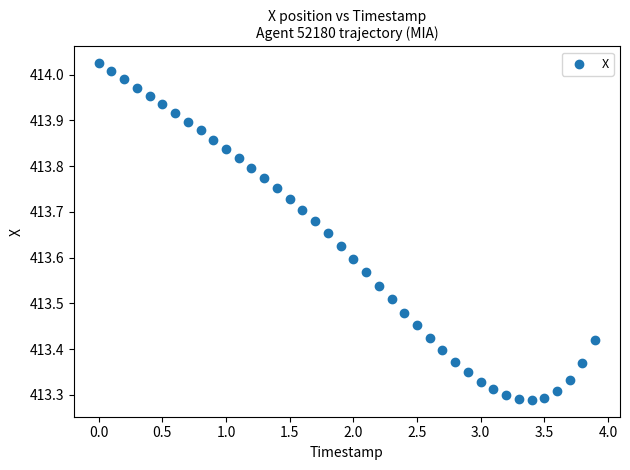

What is the range of X values (max minus min)?

3.9